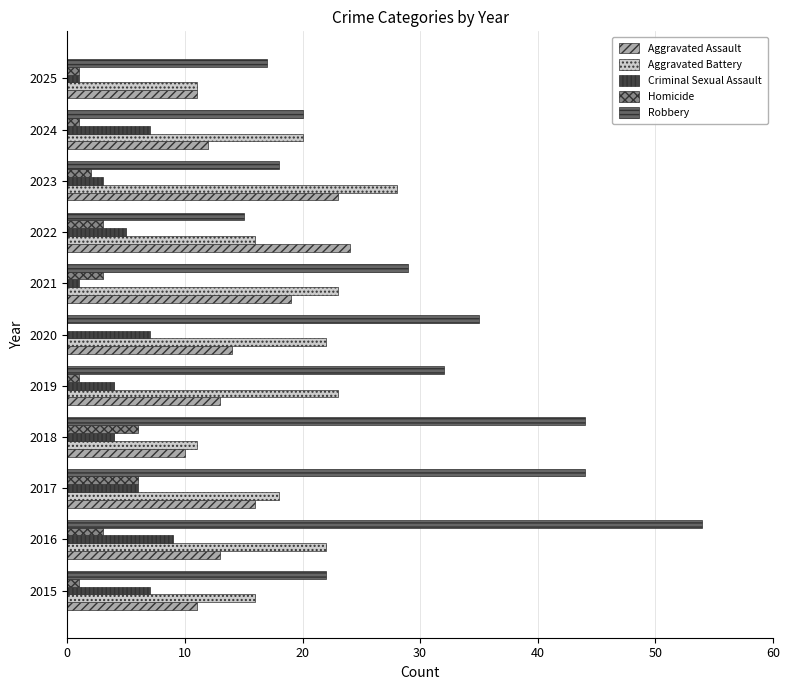

What is the sum of all Robbery values?

330